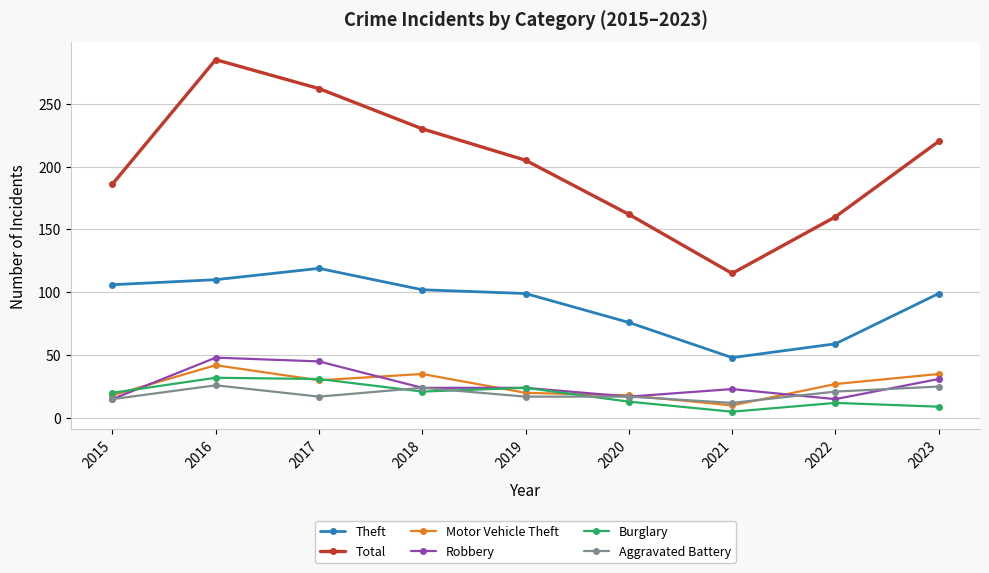

Where is the first local minimum for Motor Vehicle Theft?

2017